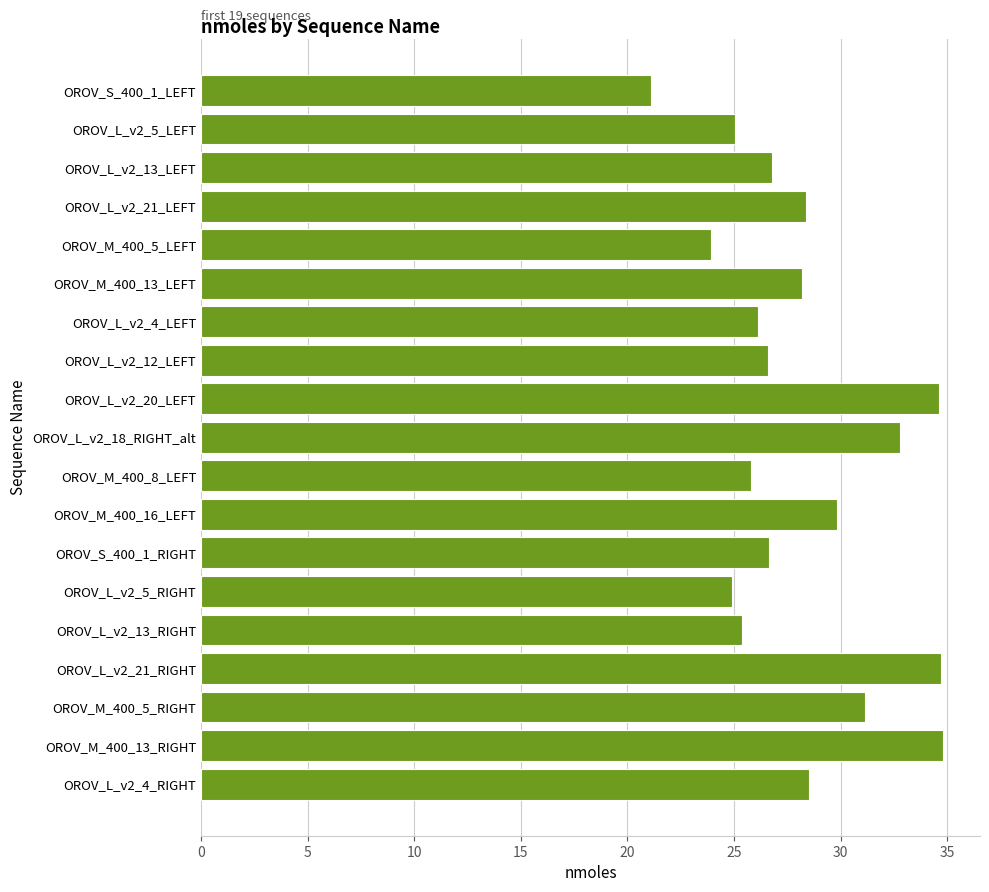

What is the sum of all values?

535.3